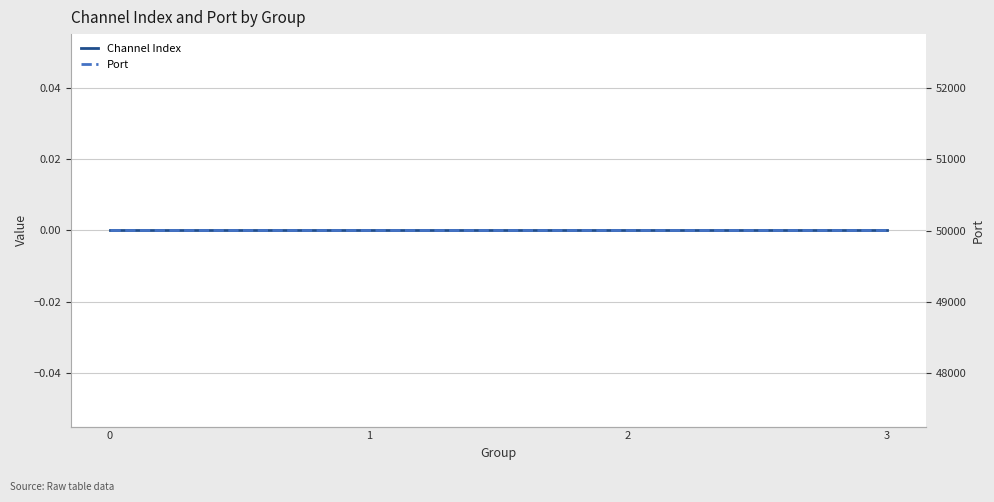

True or false: Channel Index and Port cross at least once.

False